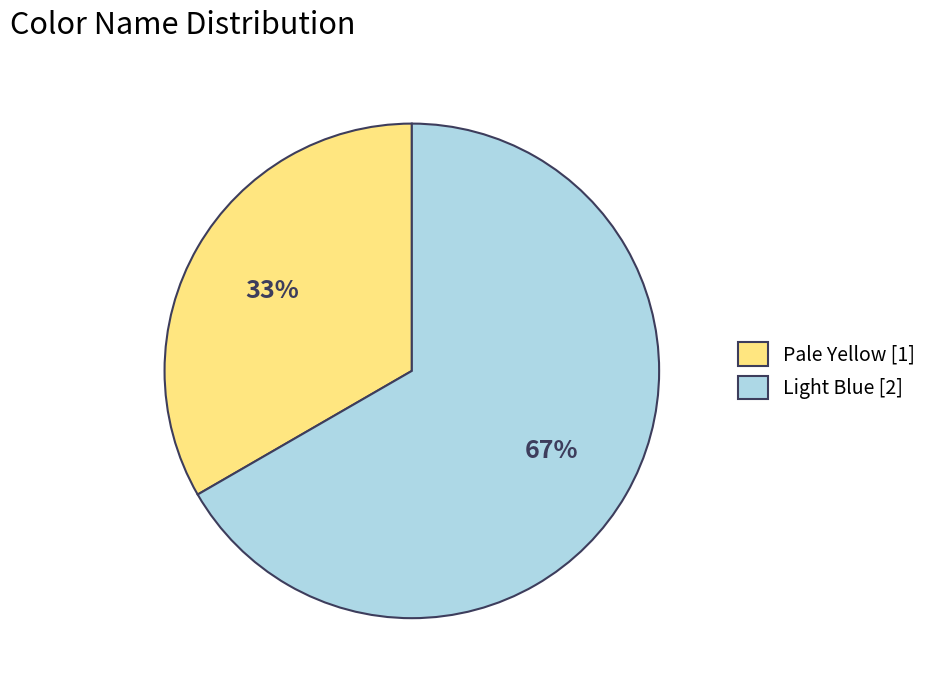

Between Light Blue and Pale Yellow, which is larger?

Light Blue